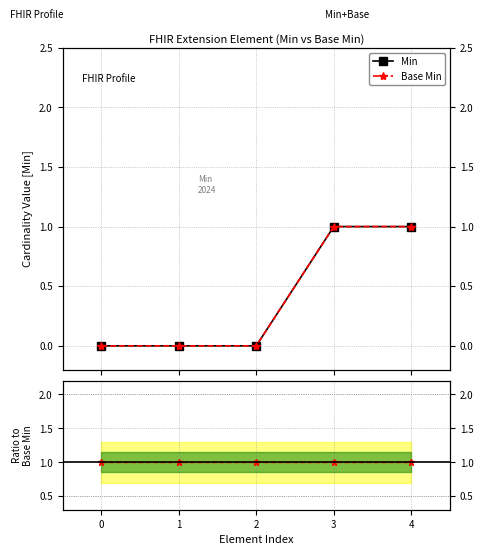

Reading left to right, what are all the values shown in this chart?

Min: 0	0	0	1	1
Base Min: 0	0	0	1	1
Ratio (Min/Base Min): 1	1	1	1	1